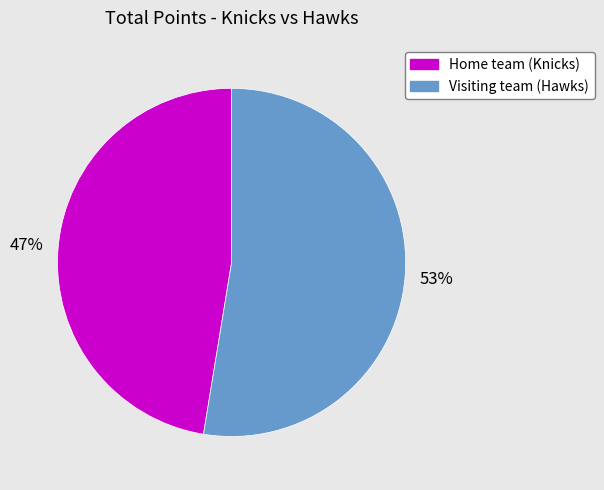

Do Home team (Knicks) and Visiting team (Hawks) together represent more than half of the pie?

Yes